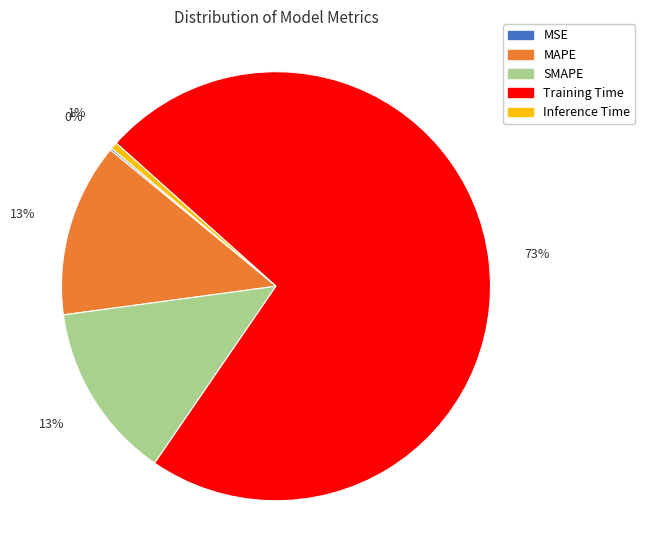

To the nearest percent, what is the difference between the largest and smallest slice percentages?

73%